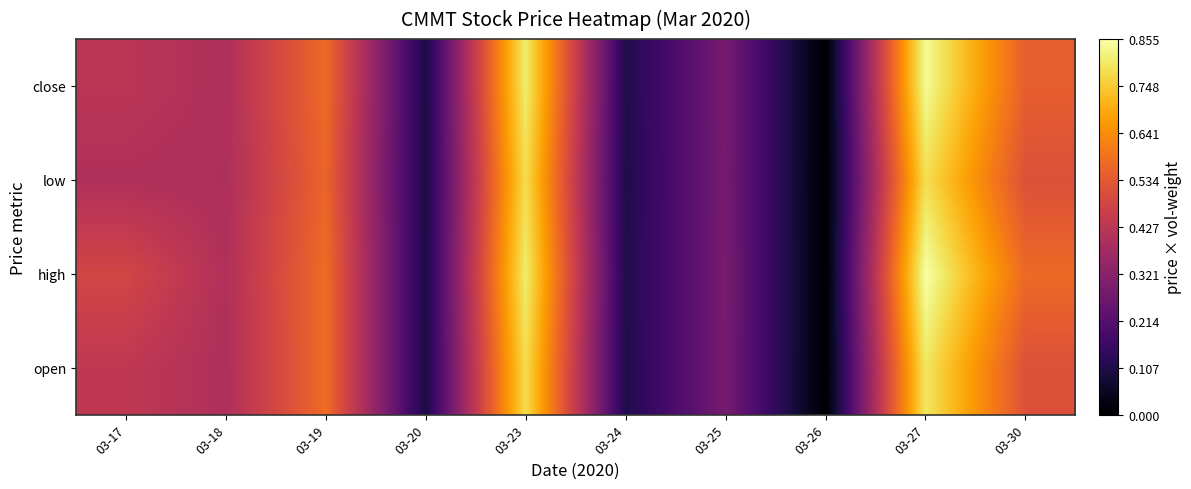

Rank the series by their average value, from highest to lowest.

high, close, open, low